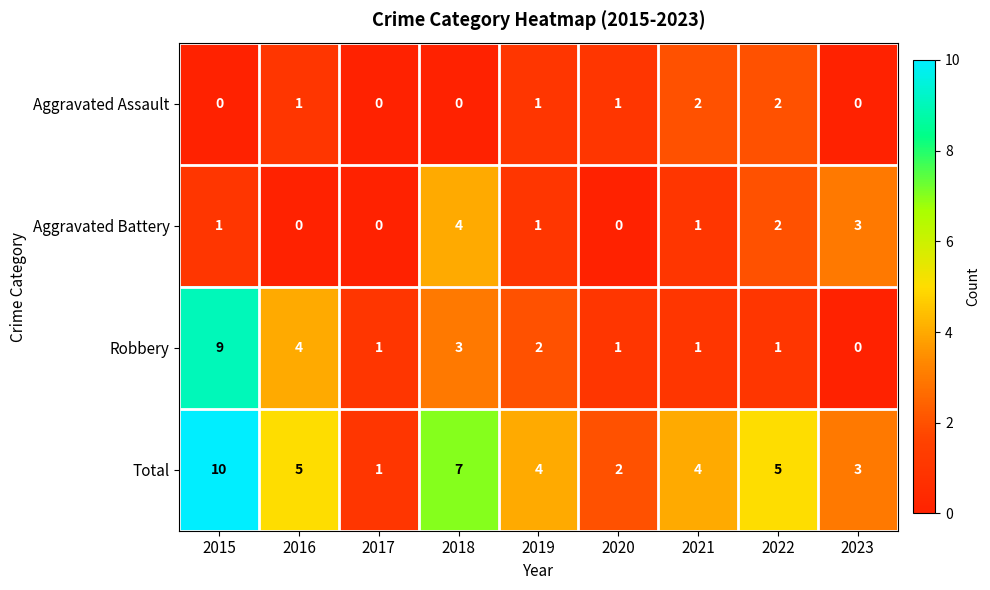

List the series in order of their peak value, lowest first.

Aggravated Assault, Aggravated Battery, Robbery, Total